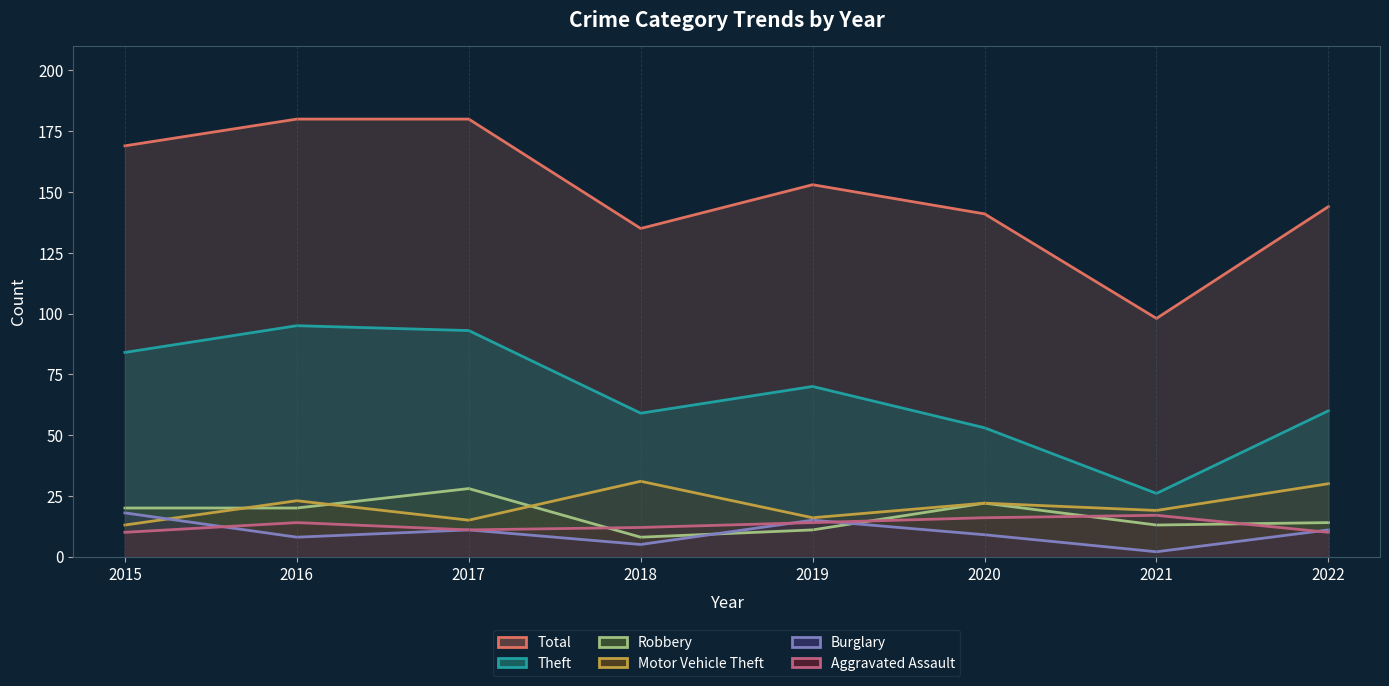

What is the value of the Theft point at the 1st from the left?

84